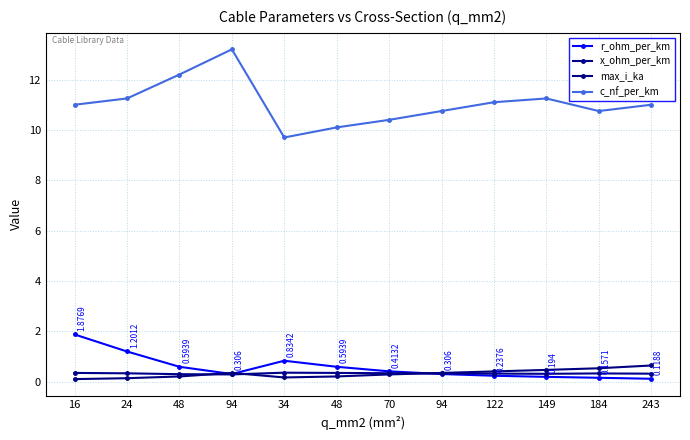

How many lines are shown in the chart?

4